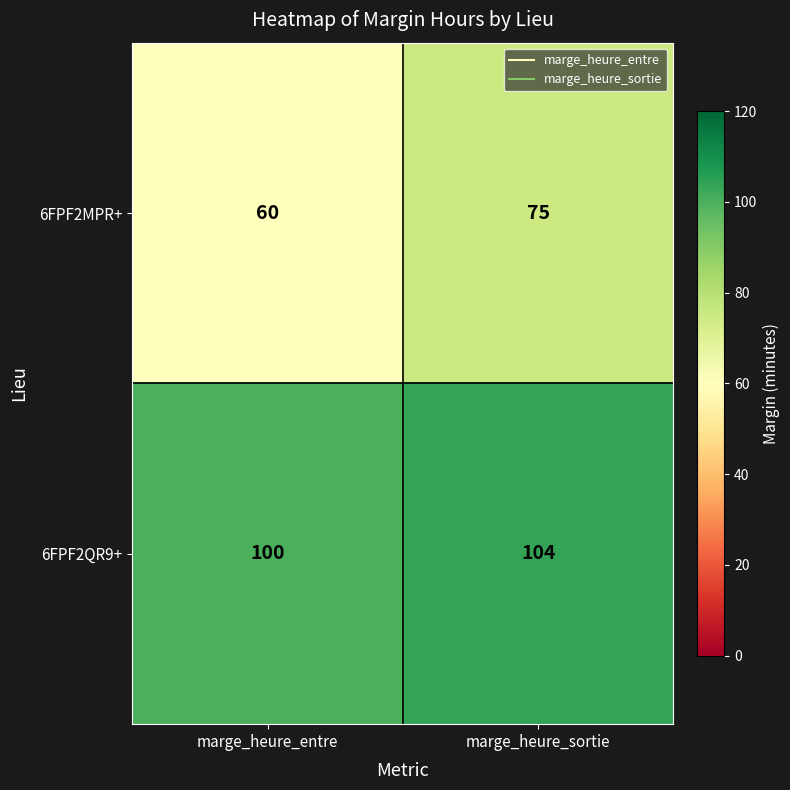

Is it true that 6FPF2QR9+ equals 104 at marge_heure_sortie?

True